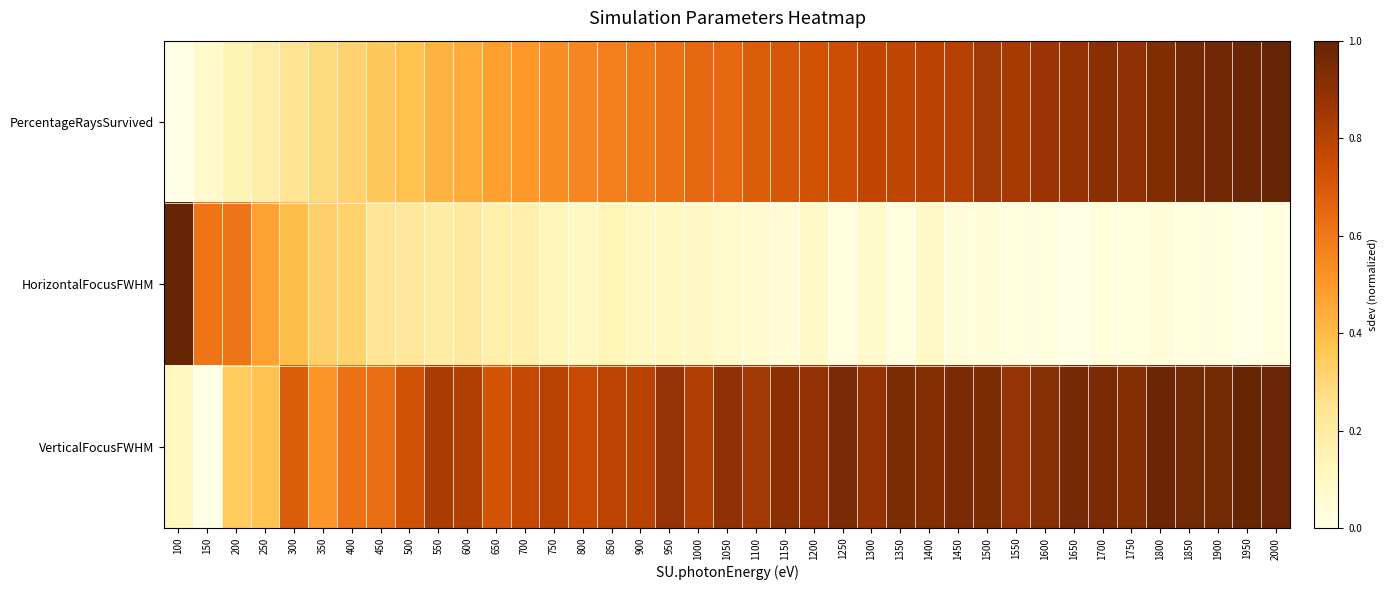

At 1250, list the series in order from largest to smallest.

VerticalFocusFWHM, PercentageRaysSurvived, HorizontalFocusFWHM